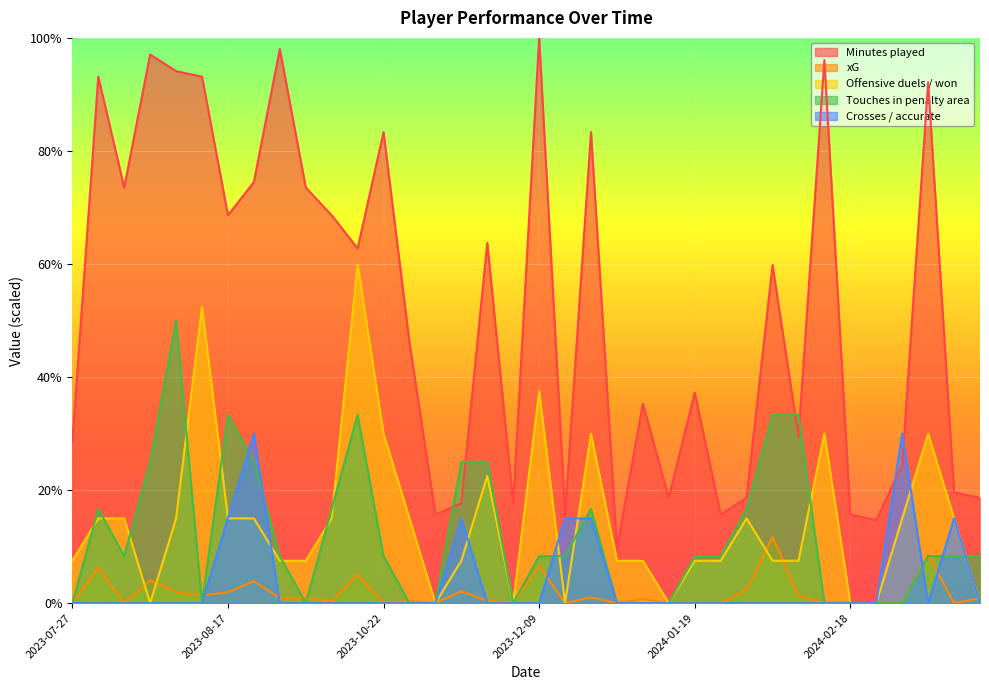

Which series has the largest total across all categories?

Minutes played